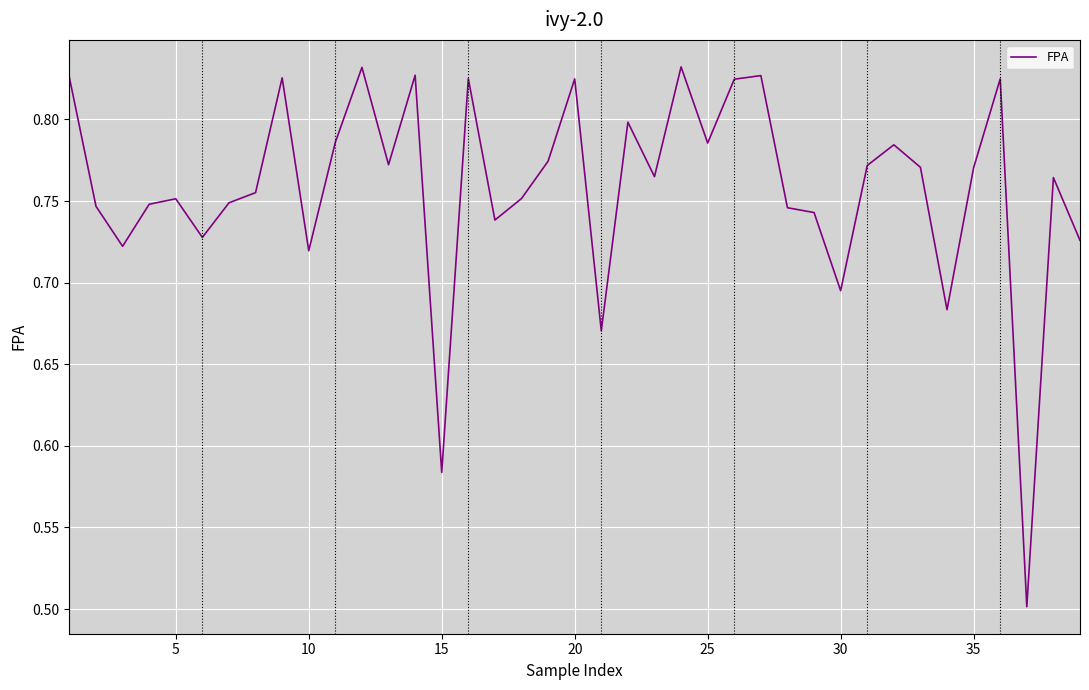

What is the smallest value displayed?

0.5